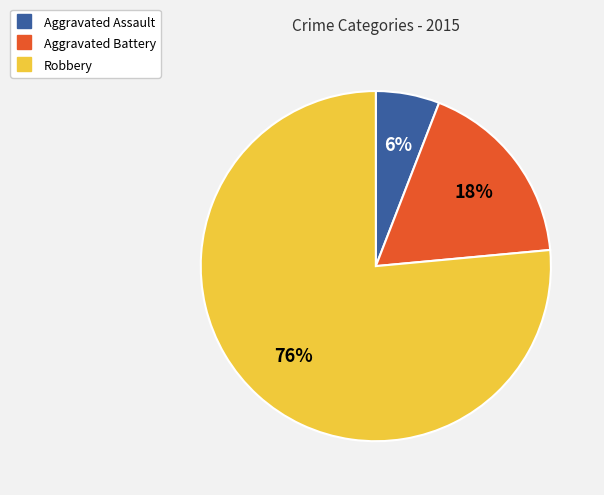

Which slice is the largest?

Robbery